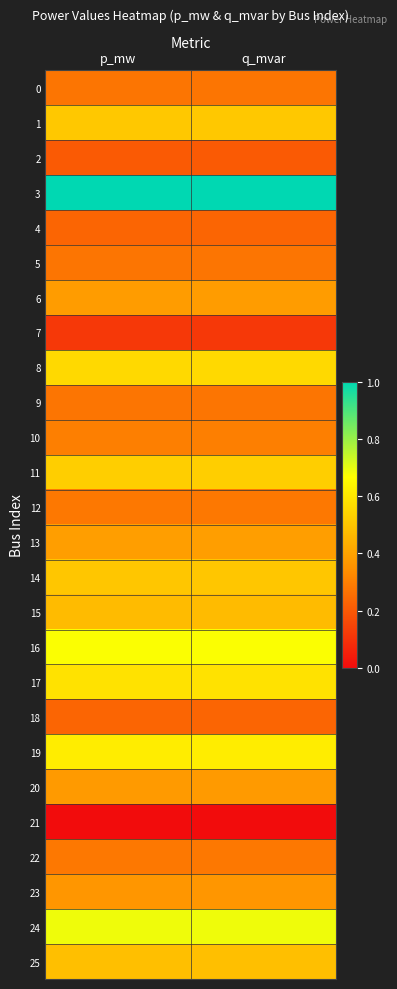

At p_mw, list the series in order from largest to smallest.

3, 24, 16, 19, 17, 8, 11, 1, 14, 25, 15, 13, 6, 20, 23, 10, 22, 12, 5, 9, 0, 4, 18, 2, 7, 21